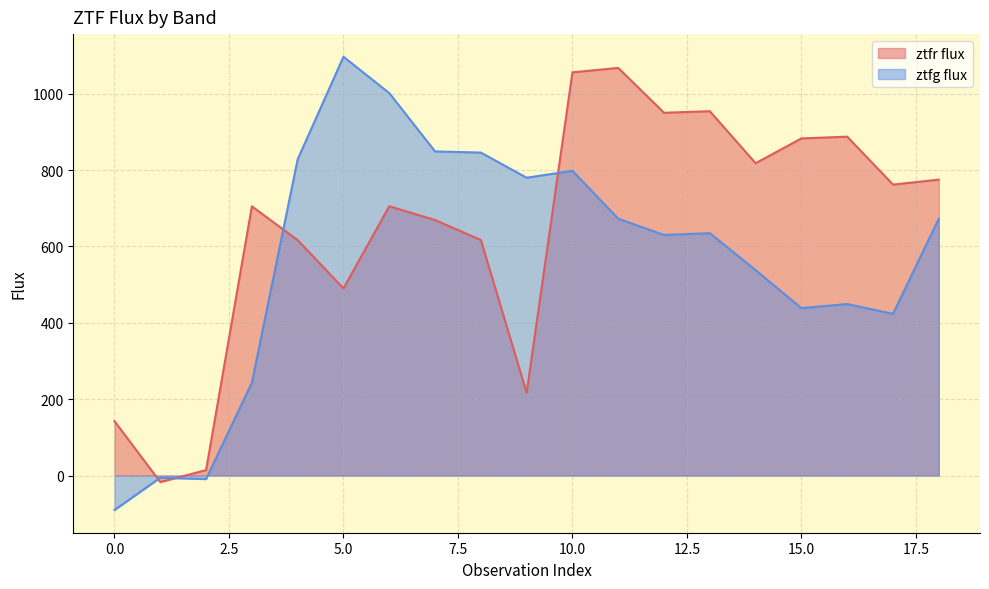

What is the smallest value displayed?

-90.3